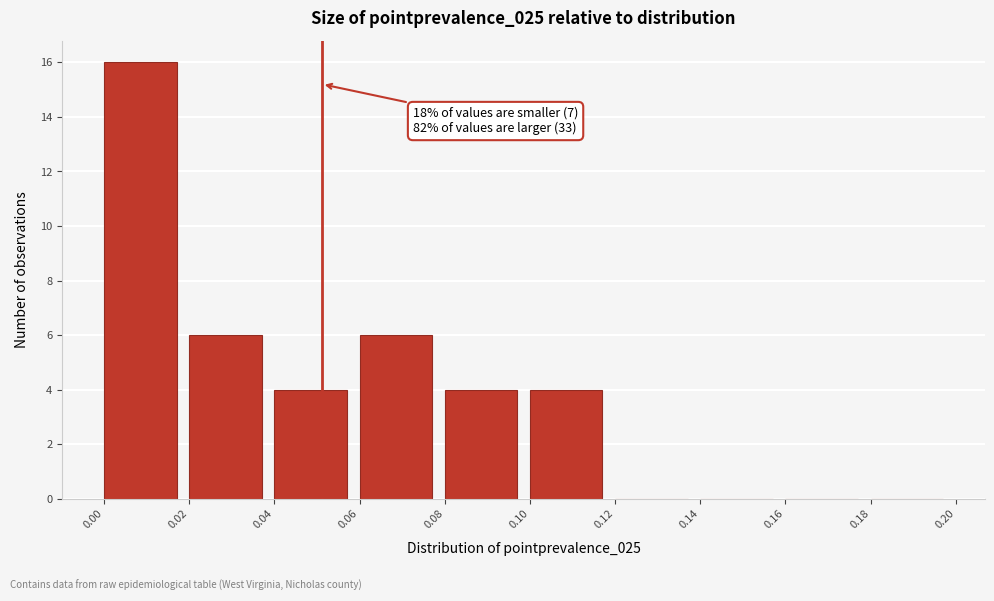

Which range on the x-axis has the tallest bar?

0.00 to 0.02